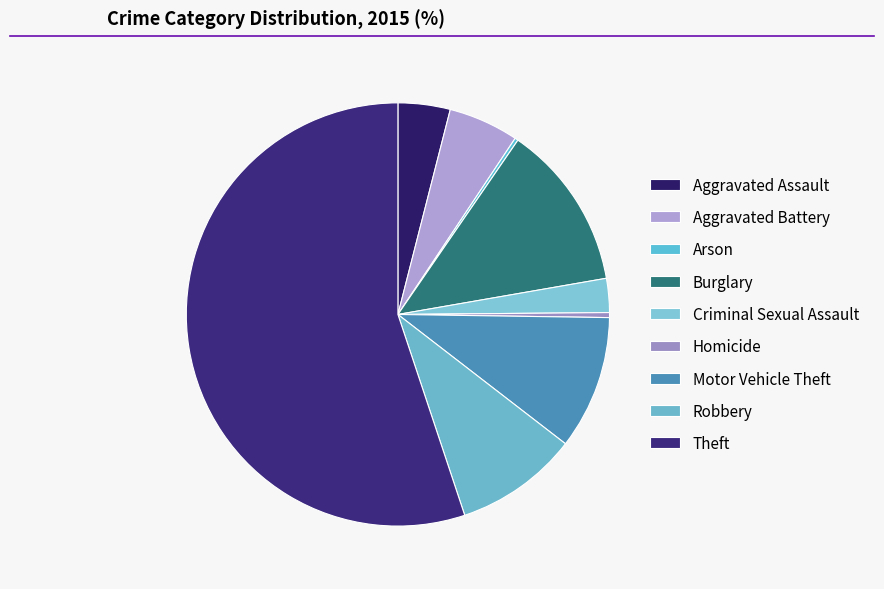

Approximately how many times larger is the value at Robbery compared to Homicide?

24.8